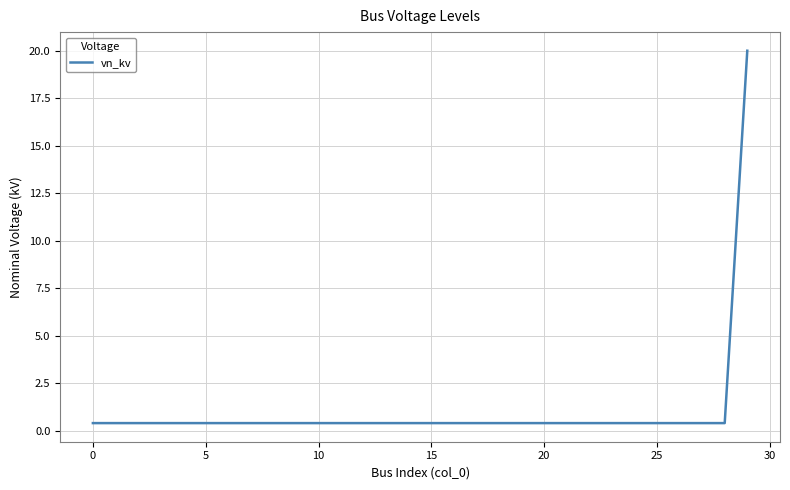

Reading left to right, transcribe all the data shown in this chart.

0.4	0.4	0.4	0.4	0.4	0.4	0.4	0.4	0.4	0.4	0.4	0.4	0.4	0.4	0.4	0.4	0.4	0.4	0.4	0.4	0.4	0.4	0.4	0.4	0.4	0.4	0.4	0.4	0.4	20.0